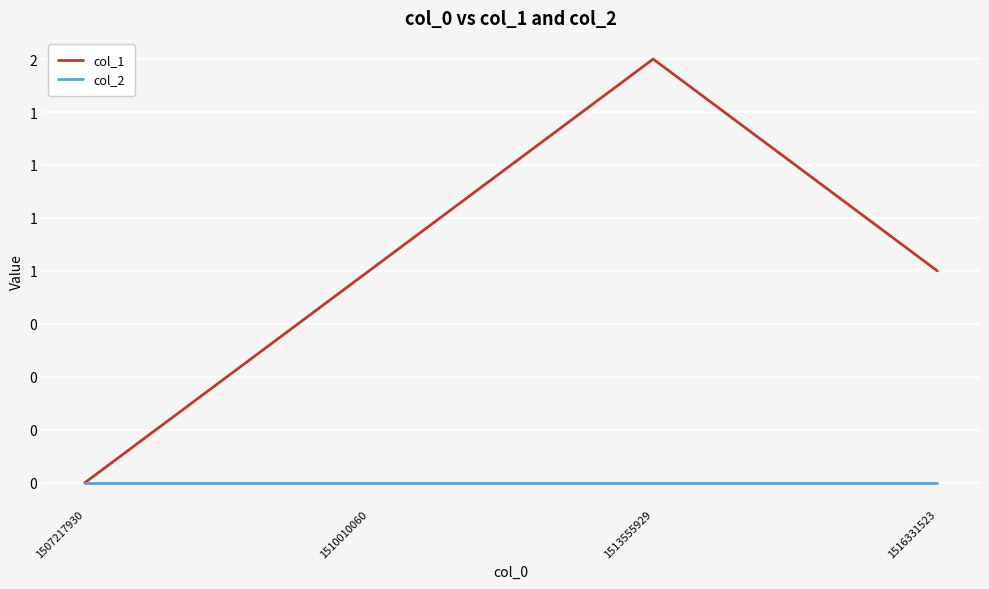

Which series has the largest total across all categories?

col_1